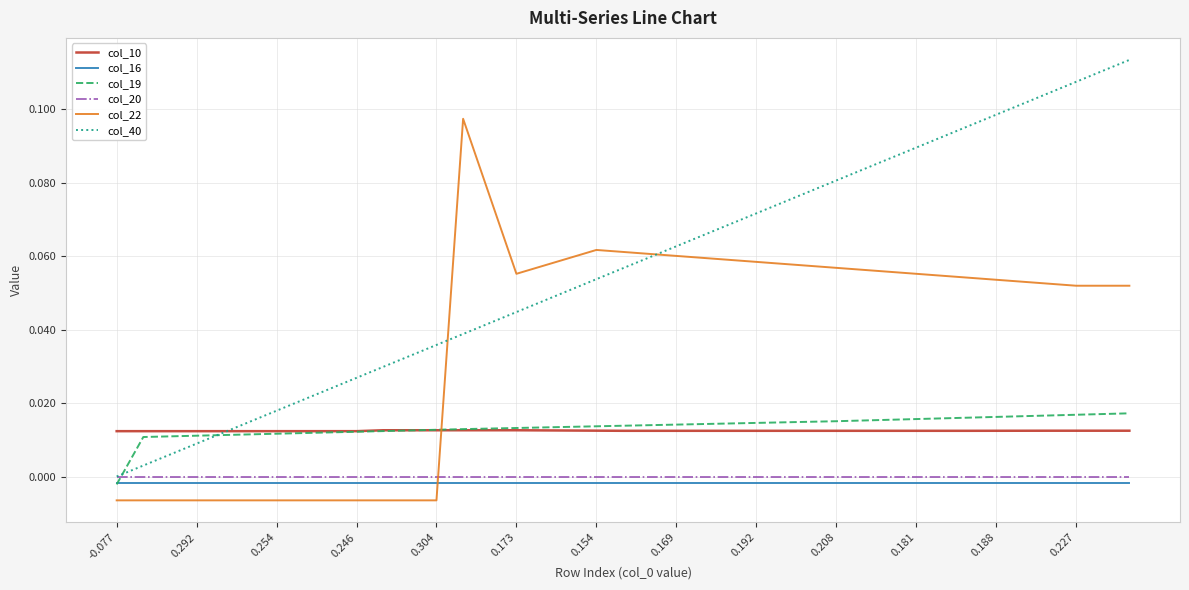

True or false: col_20 and col_16 cross at least once.

False